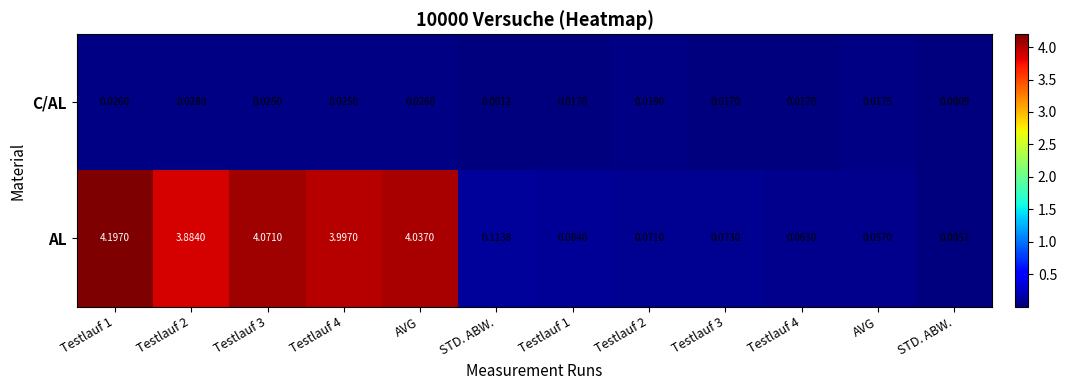

Between AVG and Testlauf 2, which is larger?

Testlauf 2